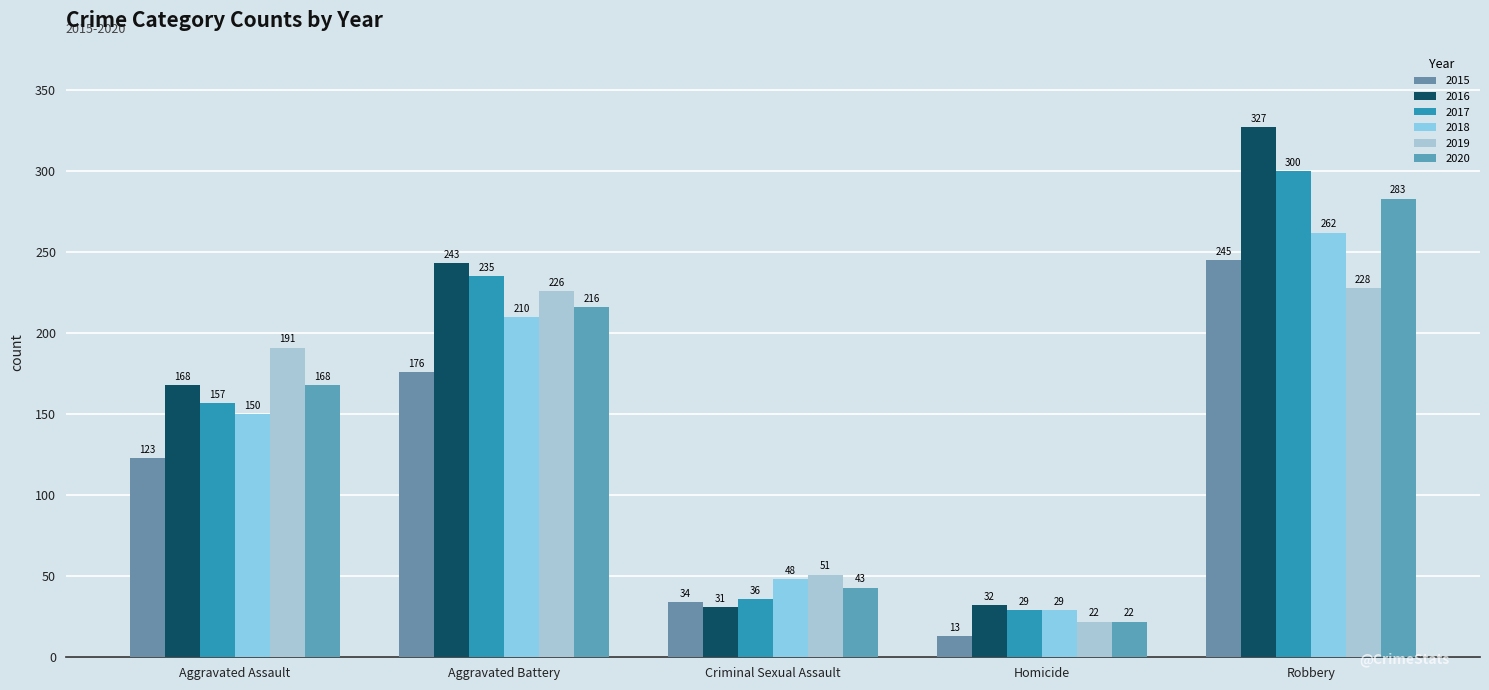

What is the sum of all 2020 values?

732